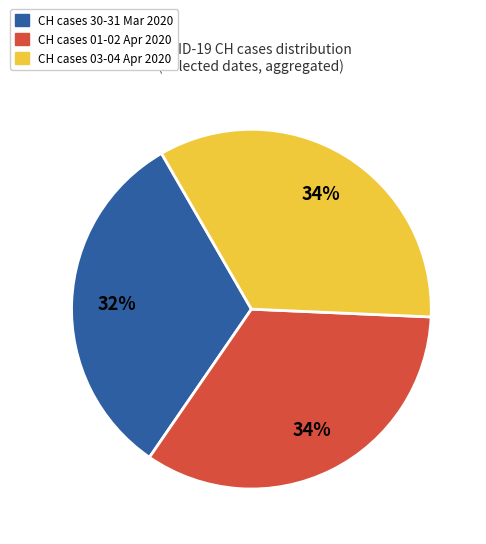

Is there a majority slice in this chart?

No